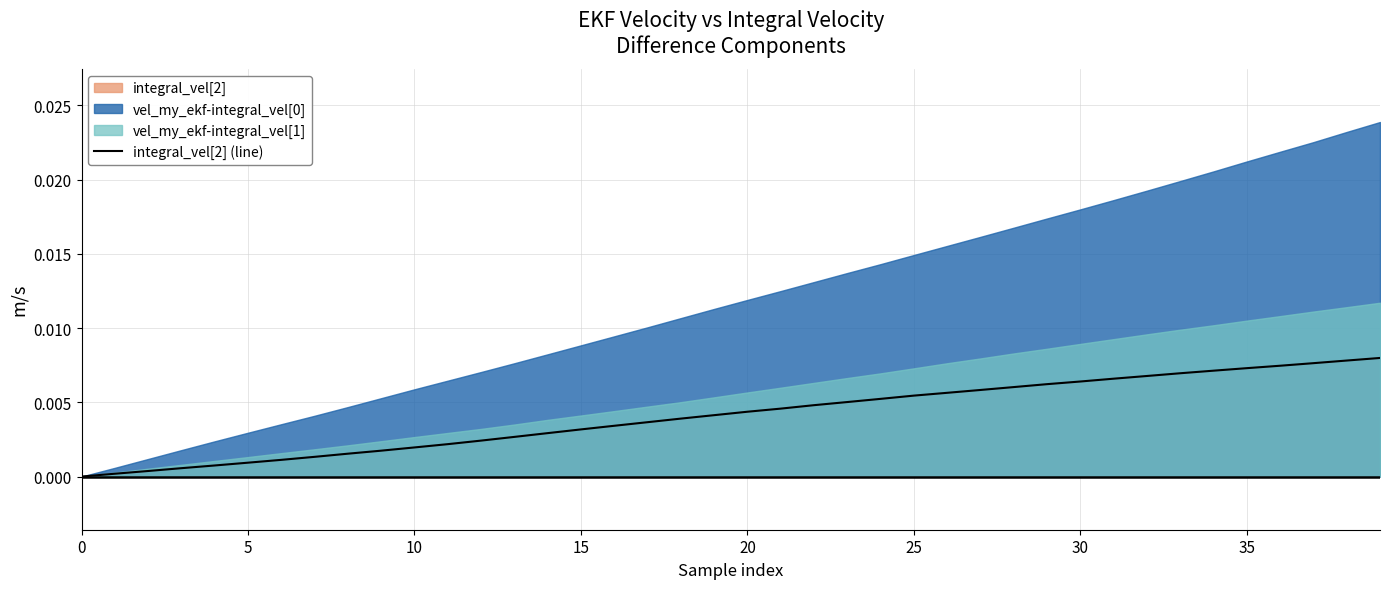

True or false: the data has more than 0 interior local peaks.

False